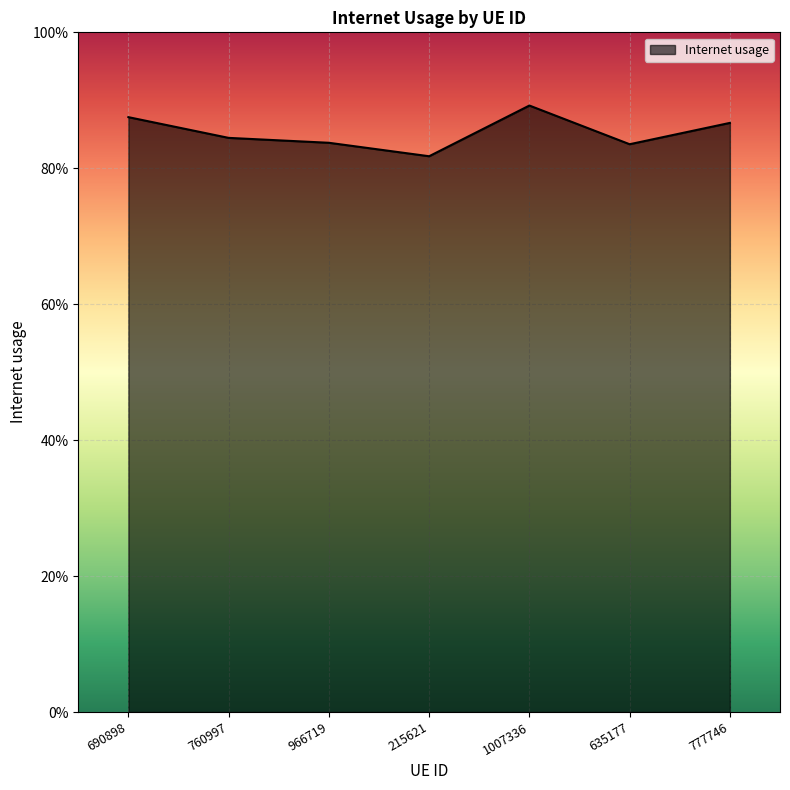

List the labels in order of value, largest first.

1007336, 690898, 777746, 760997, 966719, 635177, 215621